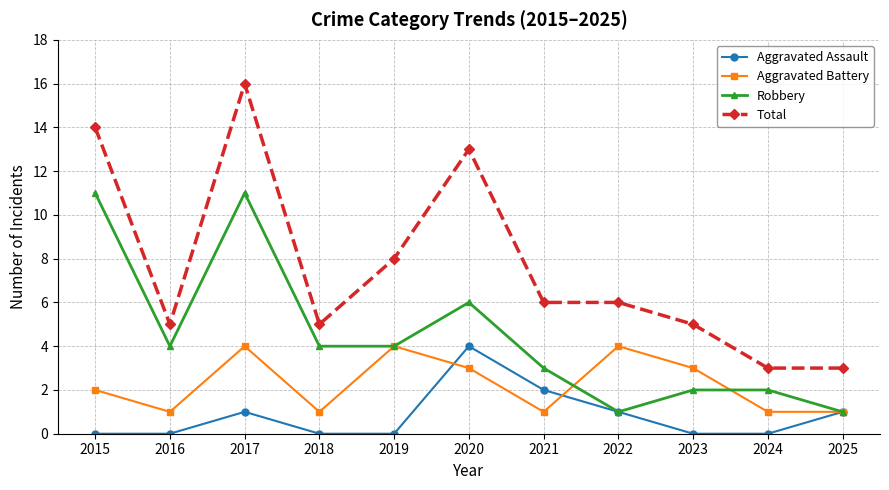

At which category is the sum across all series the highest?

2017